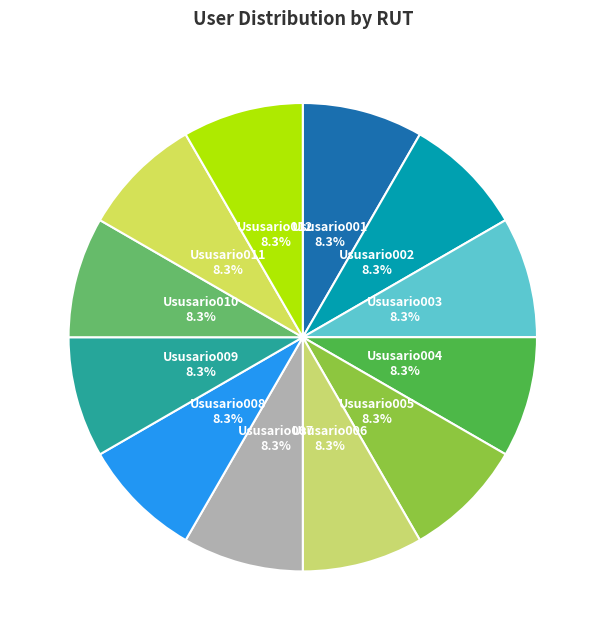

To the nearest percent, what portion does Ususario010 represent?

8%